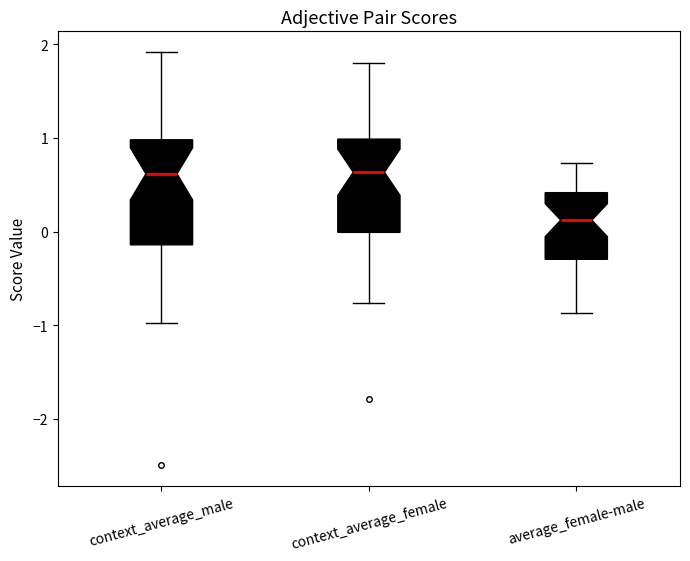

Where is the upper edge of the box for average_female-male on the y-axis? The values are not printed on the chart, so give them approximately, as read against the axis.

0.4